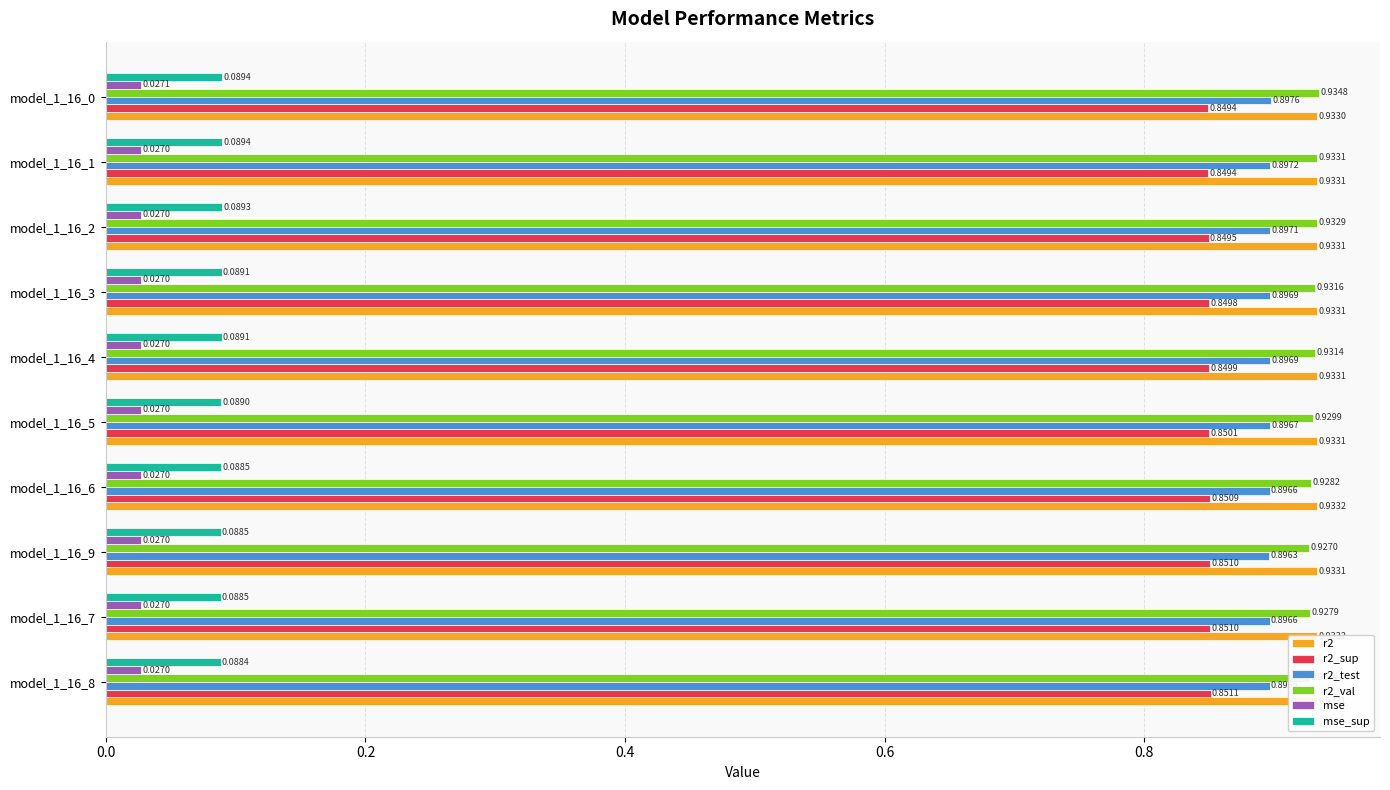

Which series has the largest total across all categories?

r2